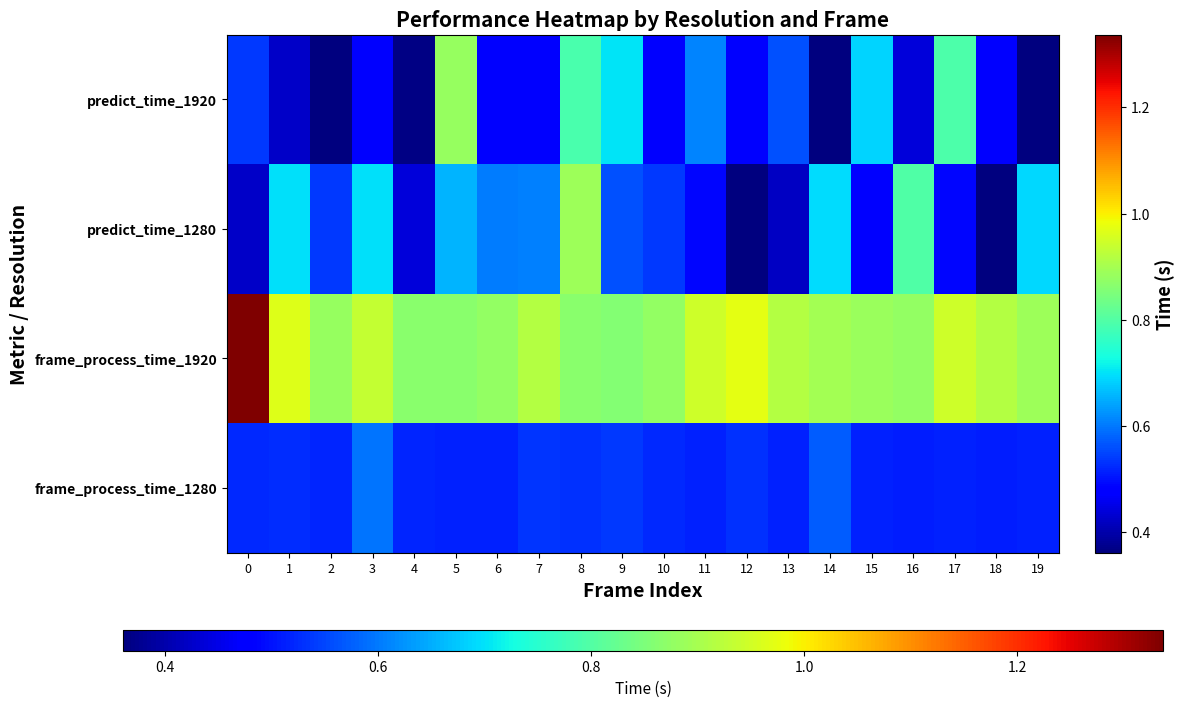

Reading right to left, what are all the values shown in this chart?

predict_time_1920: 19=0.4	18=0.5	17=0.8	16=0.4	15=0.7	14=0.4	13=0.6	12=0.5	11=0.6	10=0.5	9=0.7	8=0.8	7=0.5	6=0.5	5=0.9	4=0.4	3=0.5	2=0.4	1=0.4	0=0.5
predict_time_1280: 19=0.7	18=0.4	17=0.5	16=0.8	15=0.5	14=0.7	13=0.4	12=0.4	11=0.5	10=0.5	9=0.6	8=0.9	7=0.6	6=0.6	5=0.7	4=0.4	3=0.7	2=0.5	1=0.7	0=0.4
frame_process_time_1920: 19=0.9	18=0.9	17=0.9	16=0.9	15=0.9	14=0.9	13=0.9	12=1.0	11=0.9	10=0.9	9=0.9	8=0.9	7=0.9	6=0.9	5=0.9	4=0.9	3=0.9	2=0.9	1=1.0	0=1.3
frame_process_time_1280: 19=0.5	18=0.5	17=0.5	16=0.5	15=0.5	14=0.6	13=0.5	12=0.5	11=0.5	10=0.5	9=0.5	8=0.5	7=0.5	6=0.5	5=0.5	4=0.5	3=0.6	2=0.5	1=0.5	0=0.5